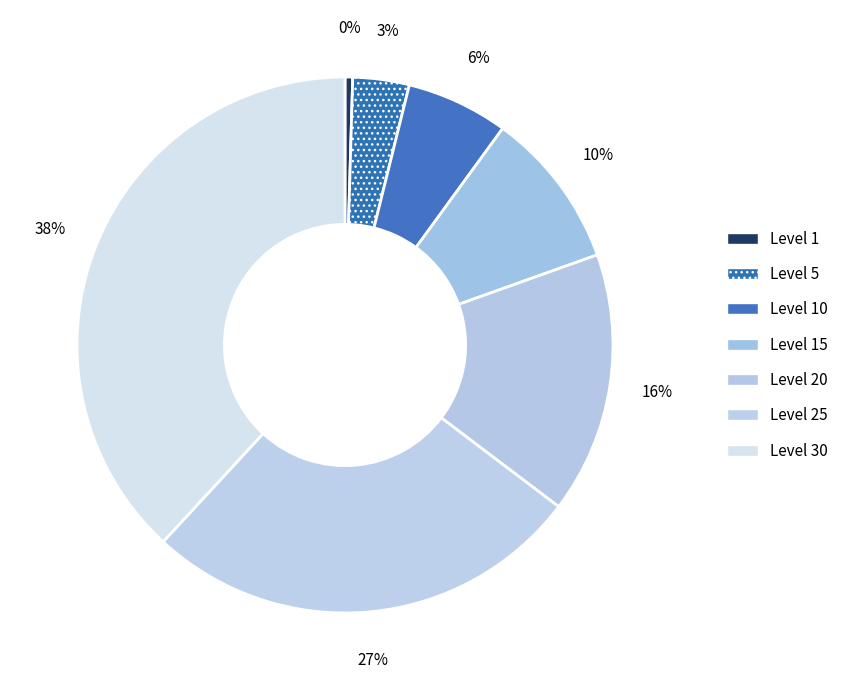

What percentage is the Level 10 slice, to the nearest percent?

6%